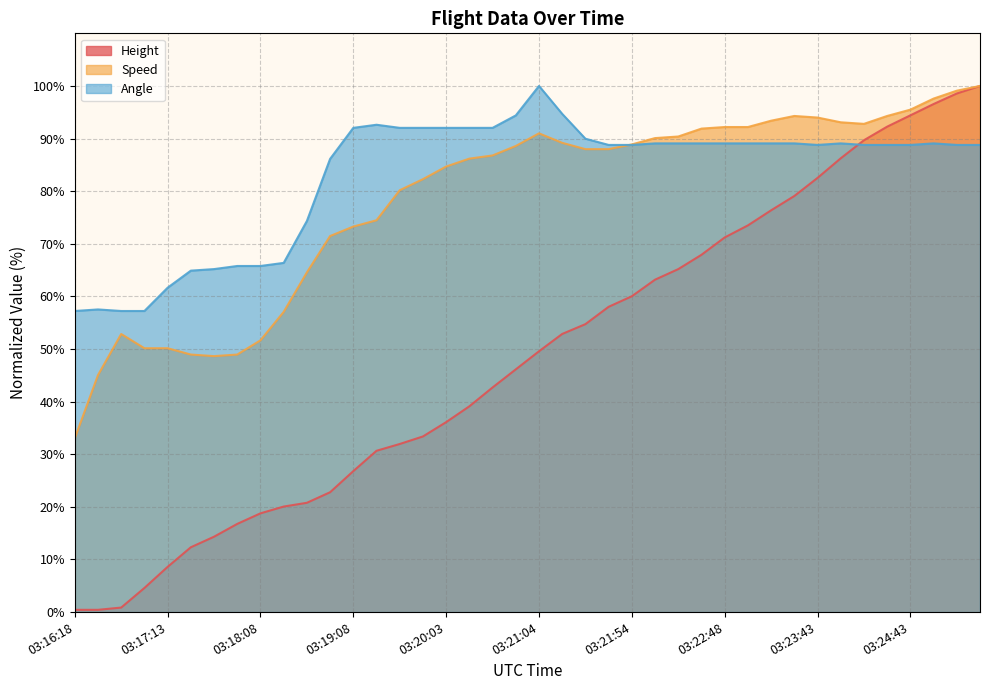

Reading right to left, extract all data points from this chart.

Height: 03:25:24=100.0	03:25:13=98.6	03:24:59=96.6	03:24:43=94.4	03:24:28=92.3	03:24:13=89.7	03:23:58=86.2	03:23:43=82.5	03:23:29=79.1	03:23:13=76.4	03:22:59=73.5	03:22:48=71.2	03:22:33=67.9	03:22:19=65.2	03:22:08=63.2	03:21:54=60.0	03:21:43=58.0	03:21:29=54.7	03:21:18=52.9	03:21:04=49.6	03:20:49=46.1	03:20:33=42.7	03:20:19=39.1	03:20:03=36.1	03:19:49=33.4	03:19:38=31.9	03:19:23=30.7	03:19:08=26.8	03:18:53=22.8	03:18:38=20.8	03:18:23=20.1	03:18:08=18.8	03:17:53=16.8	03:17:39=14.3	03:17:28=12.3	03:17:13=8.6	03:16:58=4.6	03:16:44=0.9	03:16:33=0.4	03:16:18=0.4
Speed: 03:25:24=100.0	03:25:13=99.1	03:24:59=97.6	03:24:43=95.5	03:24:28=94.3	03:24:13=92.8	03:23:58=93.1	03:23:43=94.0	03:23:29=94.3	03:23:13=93.4	03:22:59=92.2	03:22:48=92.2	03:22:33=91.9	03:22:19=90.4	03:22:08=90.1	03:21:54=88.9	03:21:43=88.0	03:21:29=88.0	03:21:18=89.2	03:21:04=91.0	03:20:49=88.6	03:20:33=86.8	03:20:19=86.2	03:20:03=84.7	03:19:49=82.3	03:19:38=80.2	03:19:23=74.5	03:19:08=73.3	03:18:53=71.5	03:18:38=64.6	03:18:23=57.1	03:18:08=51.7	03:17:53=48.9	03:17:39=48.6	03:17:28=48.9	03:17:13=50.2	03:16:58=50.2	03:16:44=52.9	03:16:33=45.0	03:16:18=33.0
Angle: 03:25:24=88.8	03:25:13=88.8	03:24:59=89.1	03:24:43=88.8	03:24:28=88.8	03:24:13=88.8	03:23:58=89.1	03:23:43=88.8	03:23:29=89.1	03:23:13=89.1	03:22:59=89.1	03:22:48=89.1	03:22:33=89.1	03:22:19=89.1	03:22:08=89.1	03:21:54=88.8	03:21:43=88.8	03:21:29=90.0	03:21:18=94.7	03:21:04=100.0	03:20:49=94.4	03:20:33=92.0	03:20:19=92.0	03:20:03=92.0	03:19:49=92.0	03:19:38=92.0	03:19:23=92.6	03:19:08=92.0	03:18:53=86.1	03:18:38=74.3	03:18:23=66.4	03:18:08=65.8	03:17:53=65.8	03:17:39=65.2	03:17:28=64.9	03:17:13=61.7	03:16:58=57.2	03:16:44=57.2	03:16:33=57.5	03:16:18=57.2